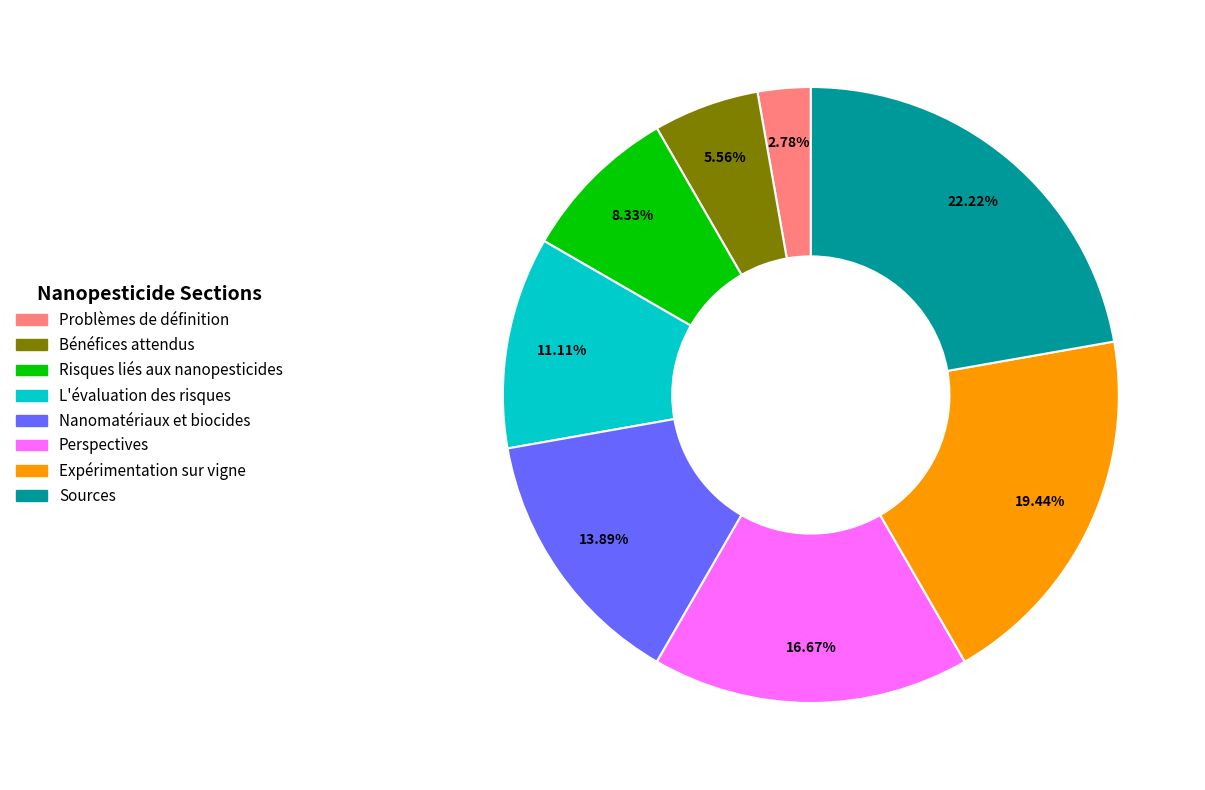

To the nearest percent, what is the average slice percentage?

12%